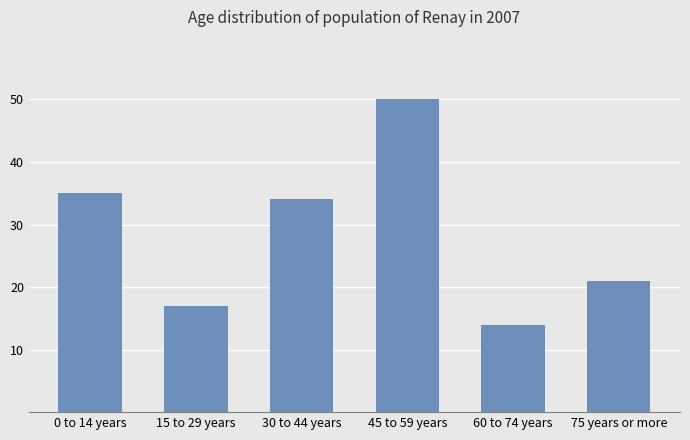

Reading left to right, extract all data points from this chart.

35	17	34	50	14	21